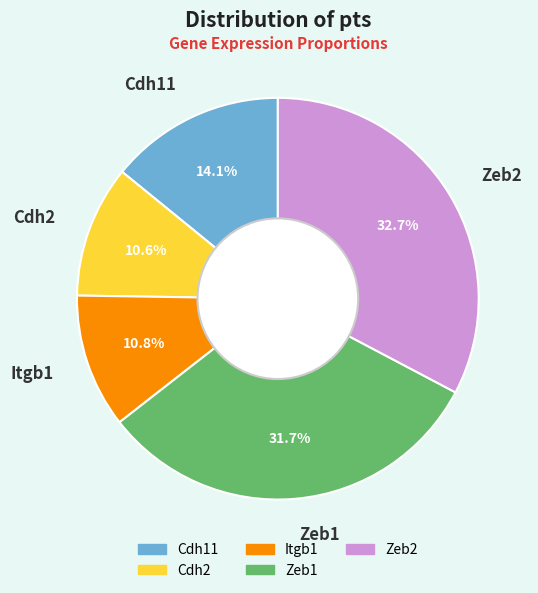

What is the largest slice in the pie chart?

Zeb2